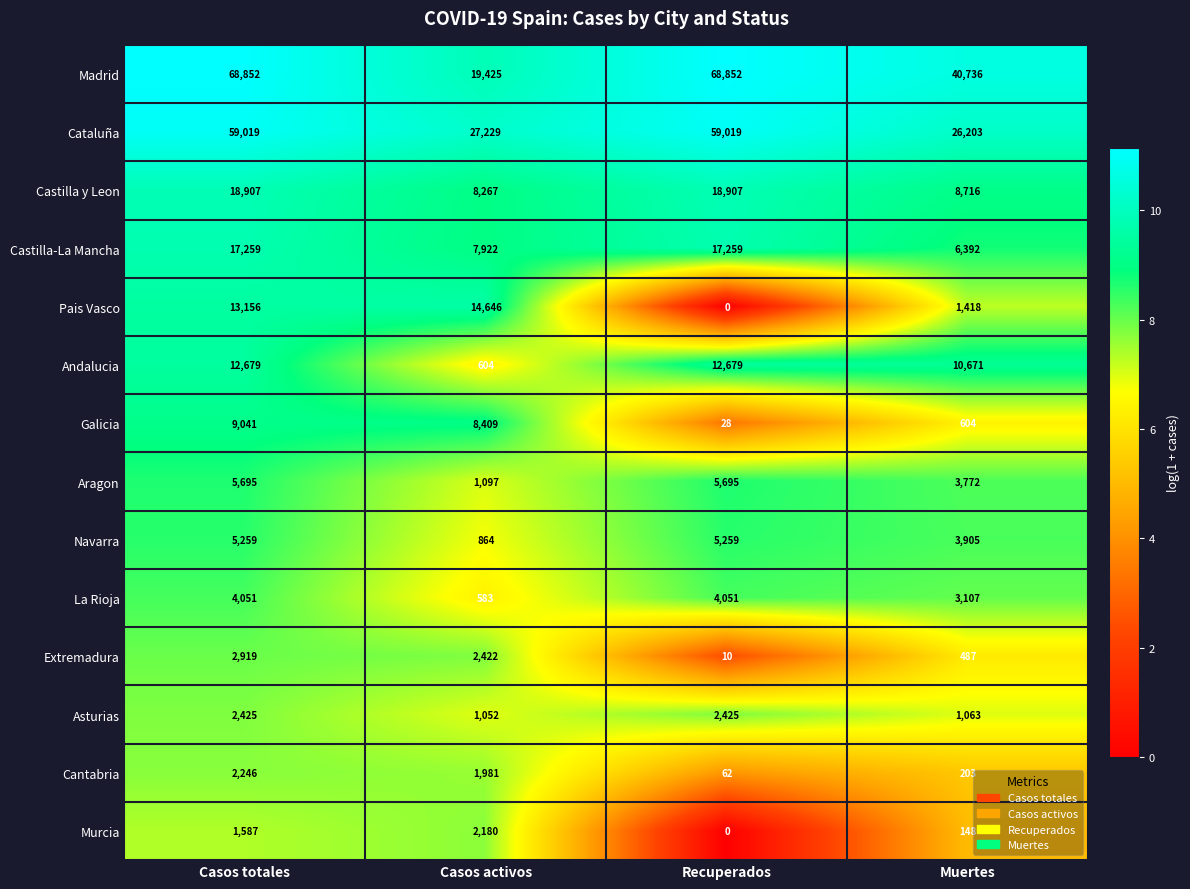

What is the sum of the La Rioja values at Casos totales and Muertes?

7158